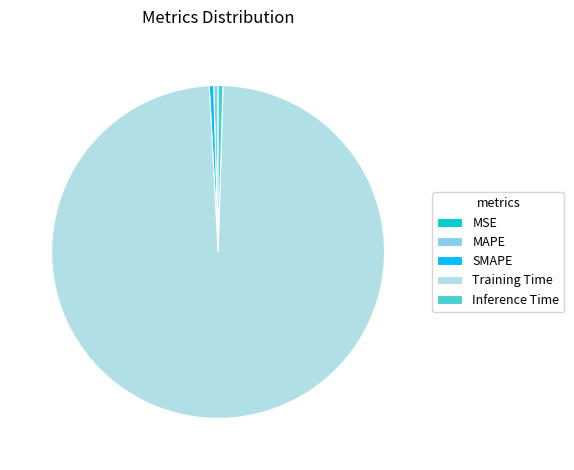

Is there a majority slice in this chart?

Yes